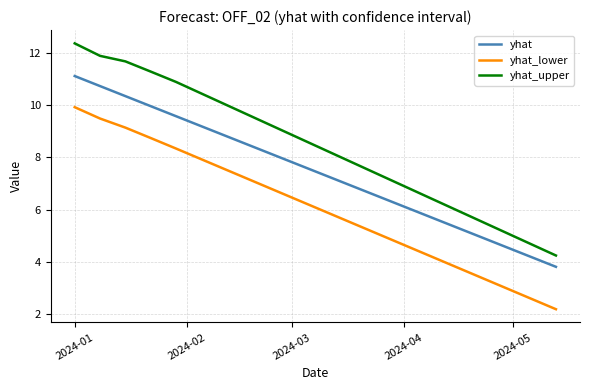

True or false: yhat_upper and yhat intersect in this chart.

False